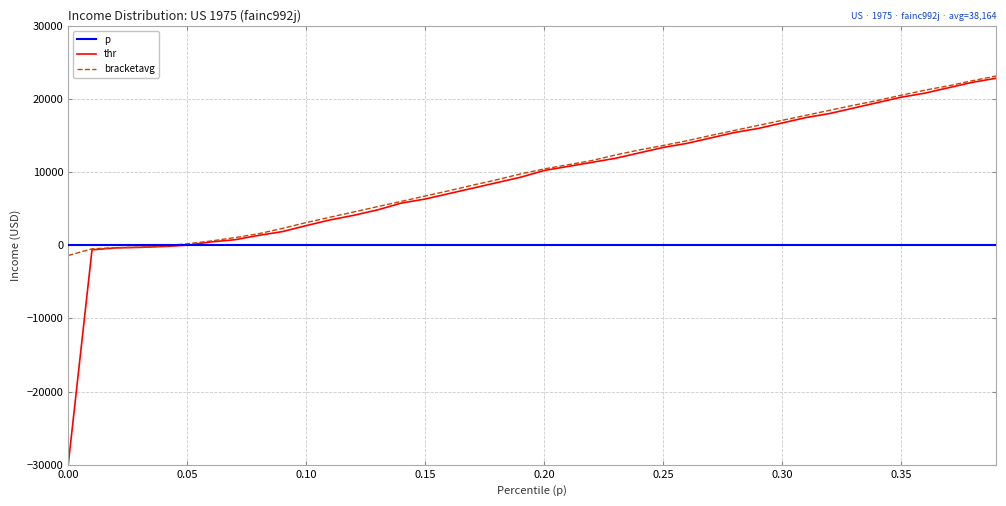

True or false: bracketavg and p intersect in this chart.

True